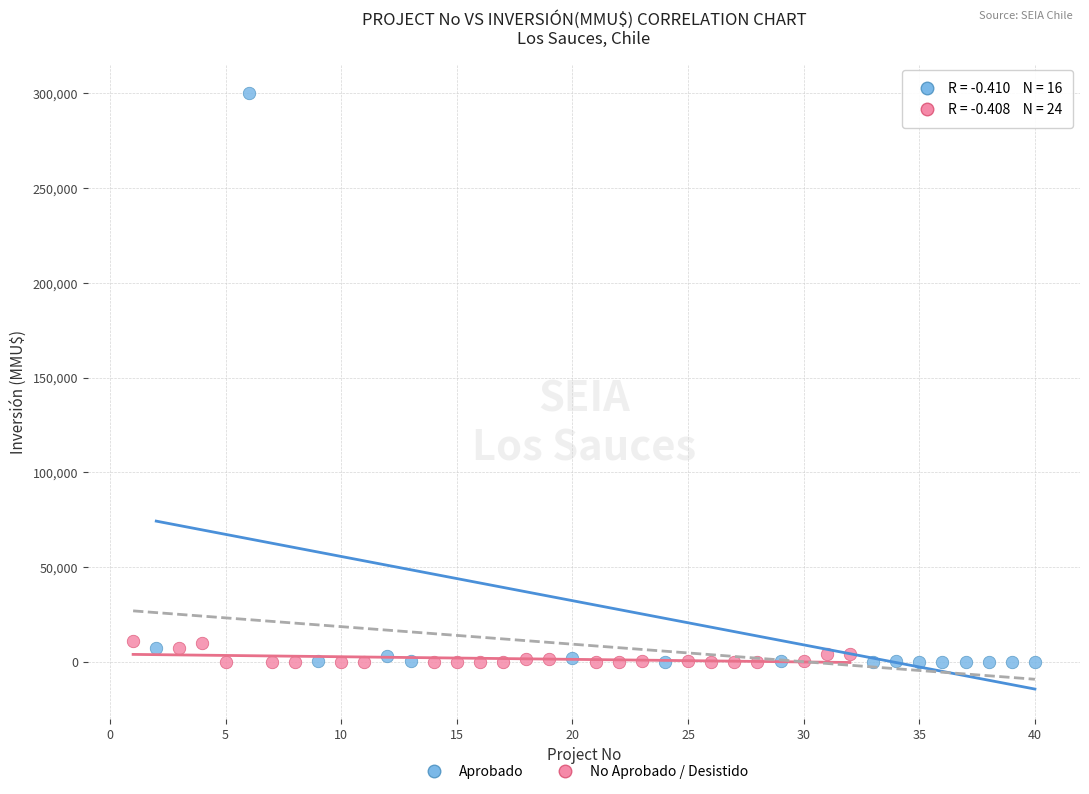

Which series has the widest spread of Y values?

Aprobado